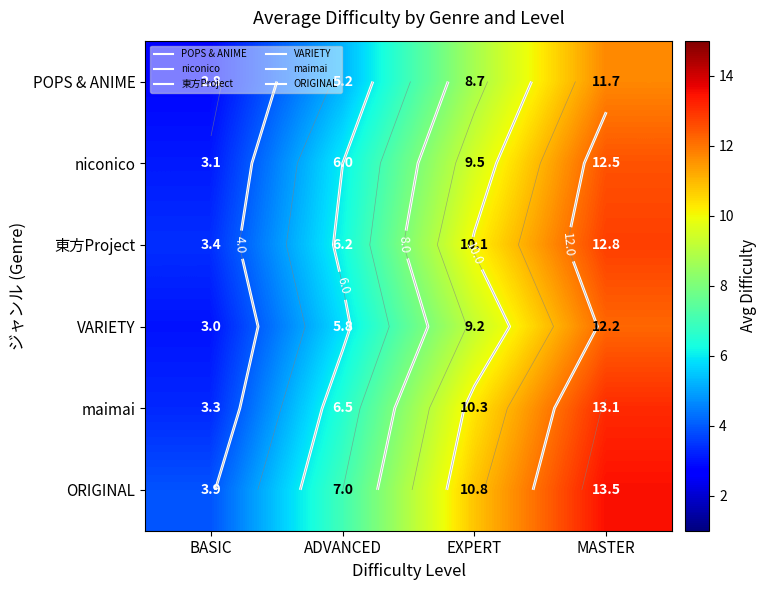

Count the number of categories in the chart.

4